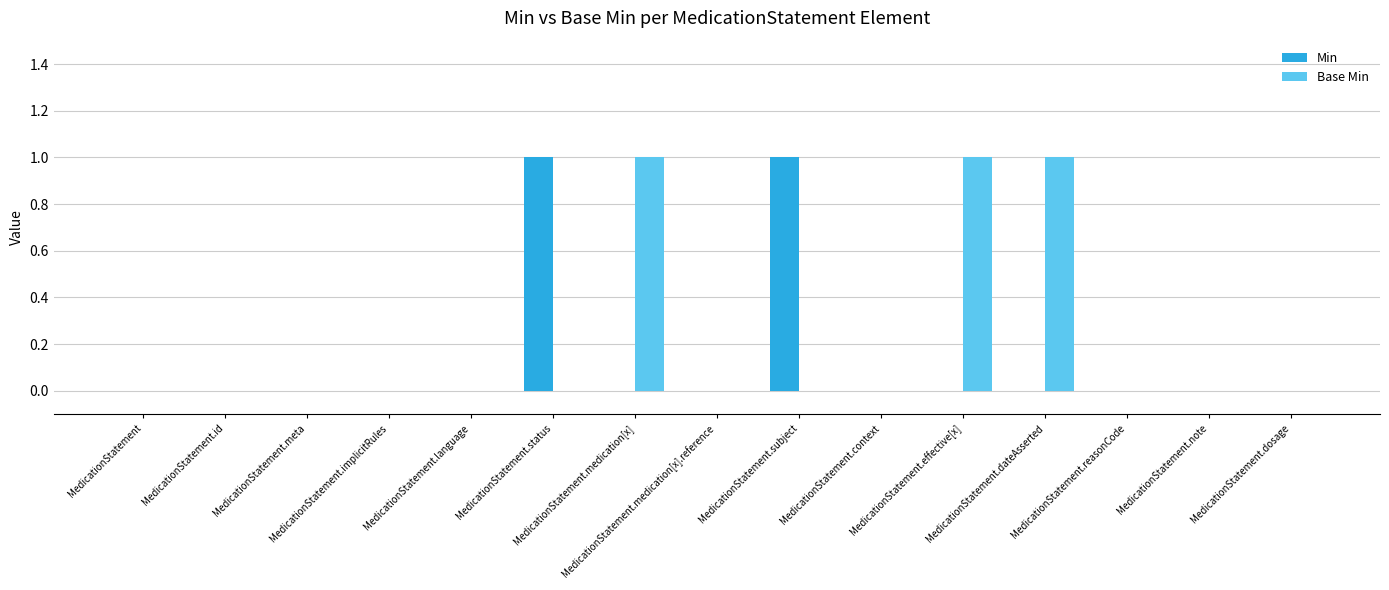

Is it true that Min equals -1 at MedicationStatement.id?

False